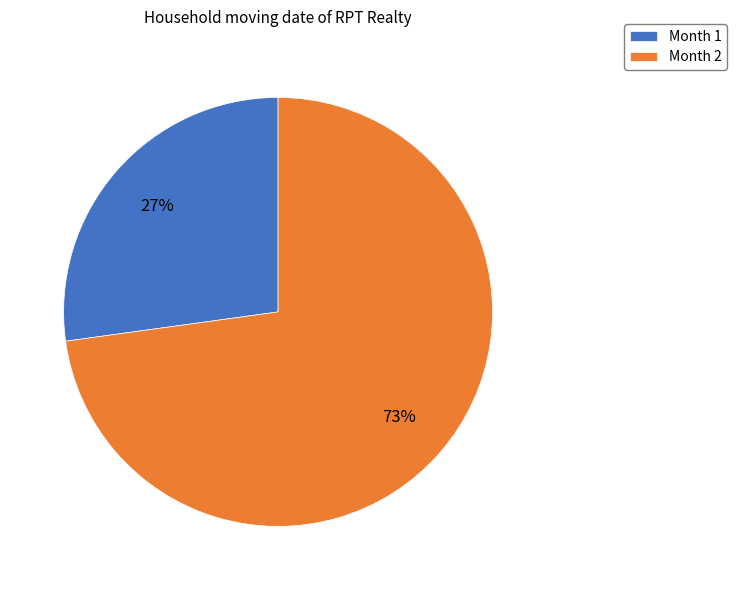

The Month 1 slice represents 39% of the pie. True or false?

False